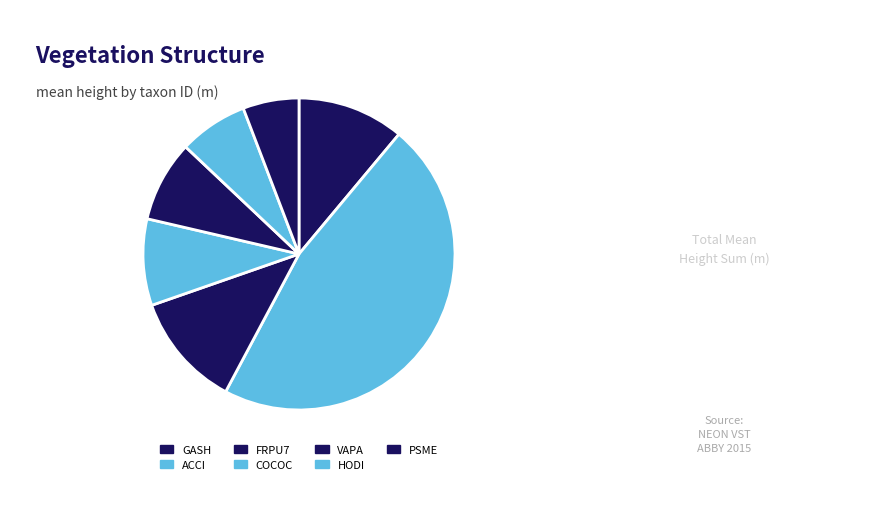

Count the number of slices in the pie.

7